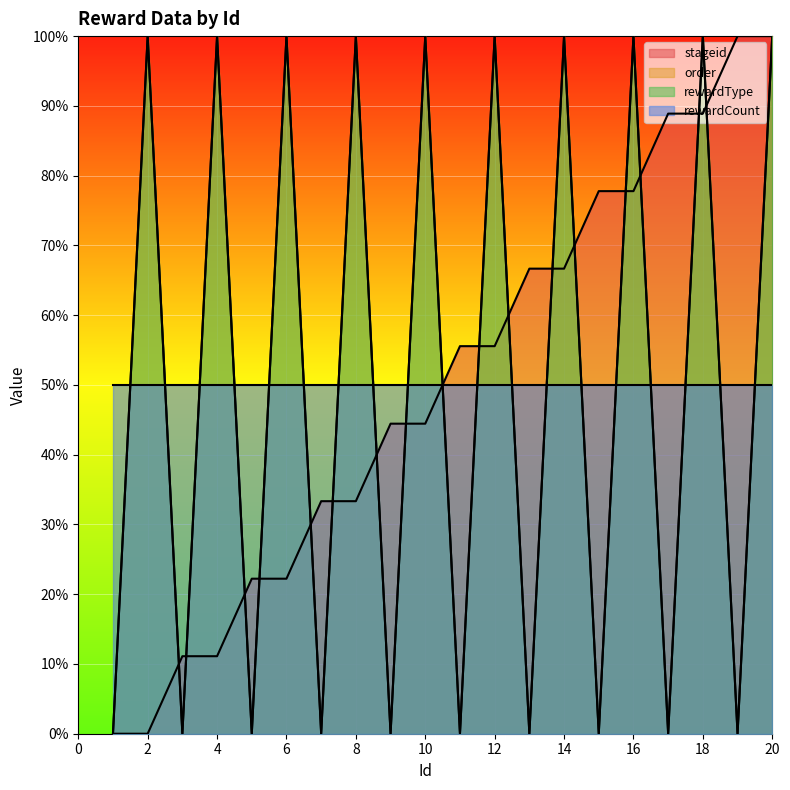

True or false: rewardType and order cross at least once.

False